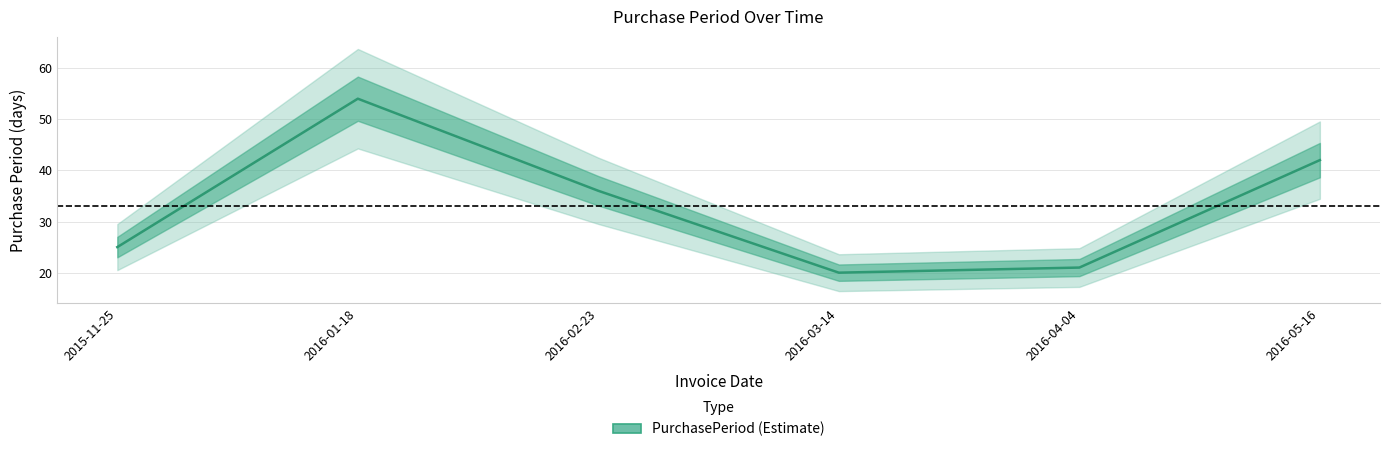

List the labels in order of value, smallest first.

2016-03-14, 2016-04-04, 2015-11-25, 2016-02-23, 2016-05-16, 2016-01-18